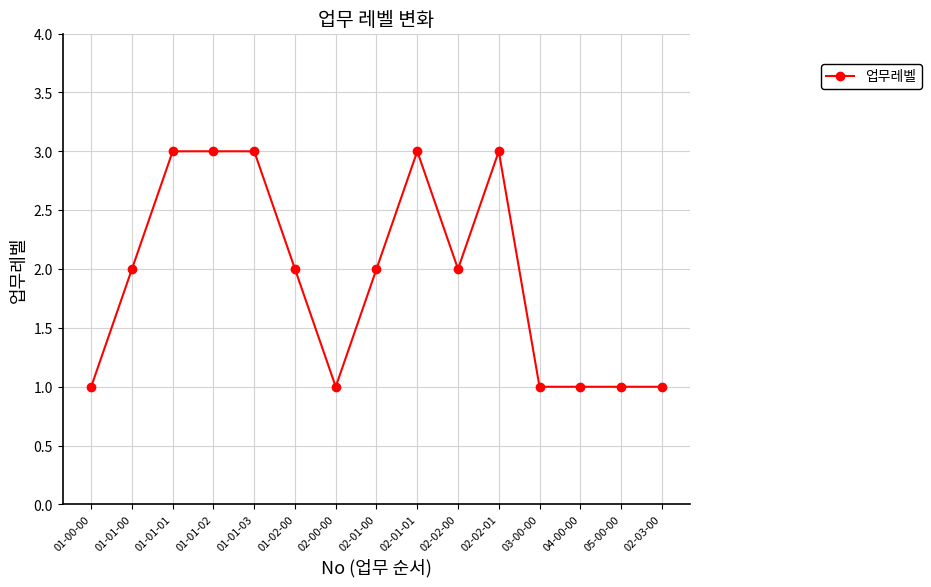

How many lines are shown in the chart?

1